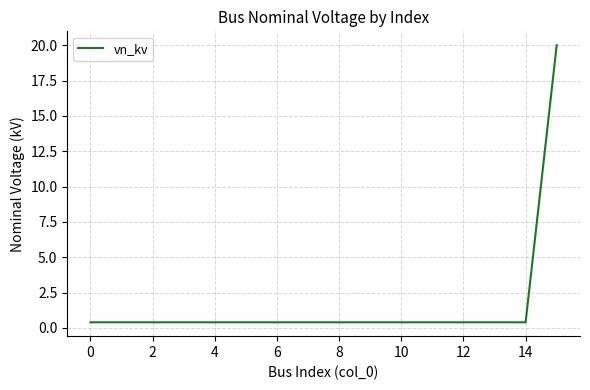

What is the maximum value shown in the chart?

20.0